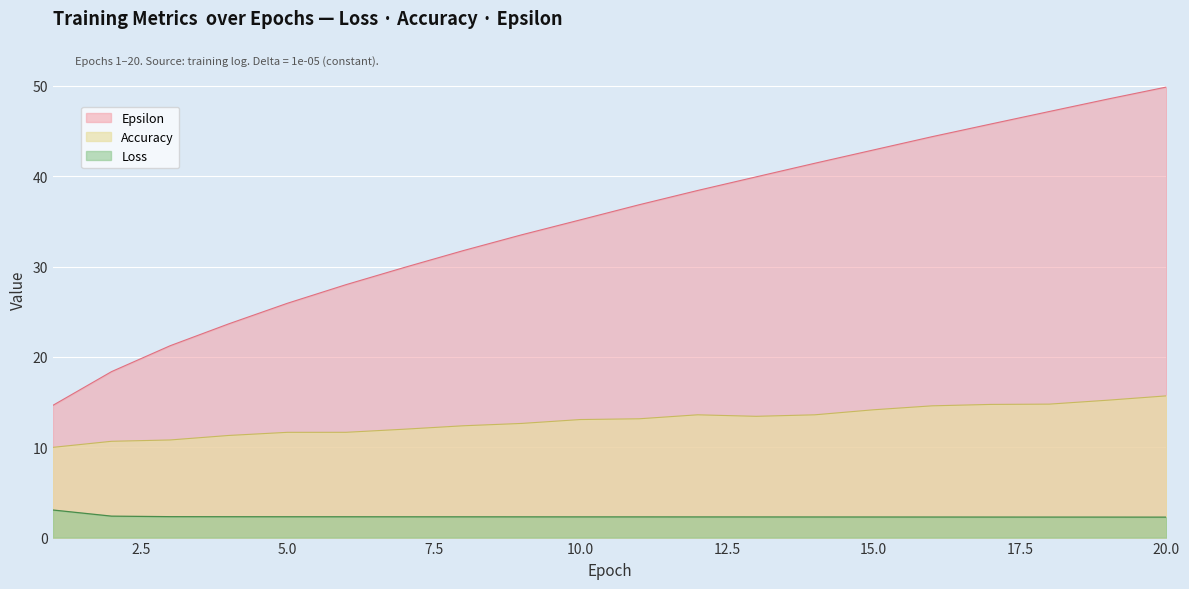

Between 12 and 20, which series saw the biggest shift?

Epsilon